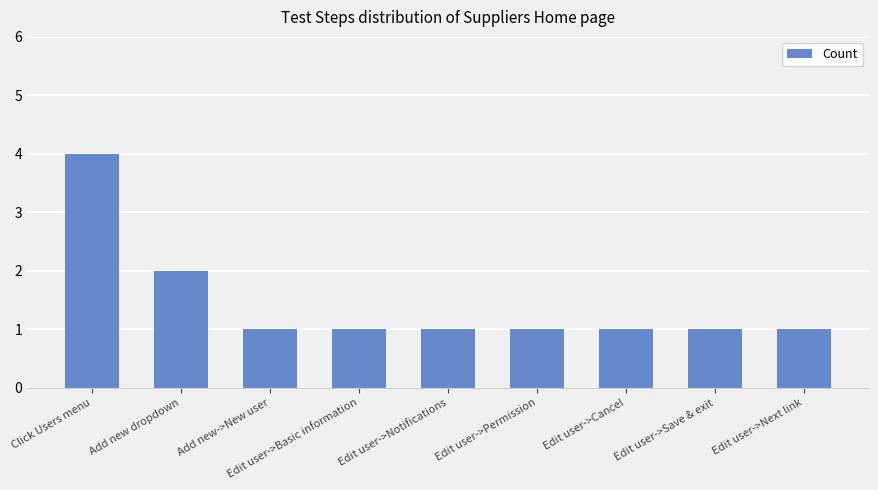

What is the difference between the maximum and minimum values?

3